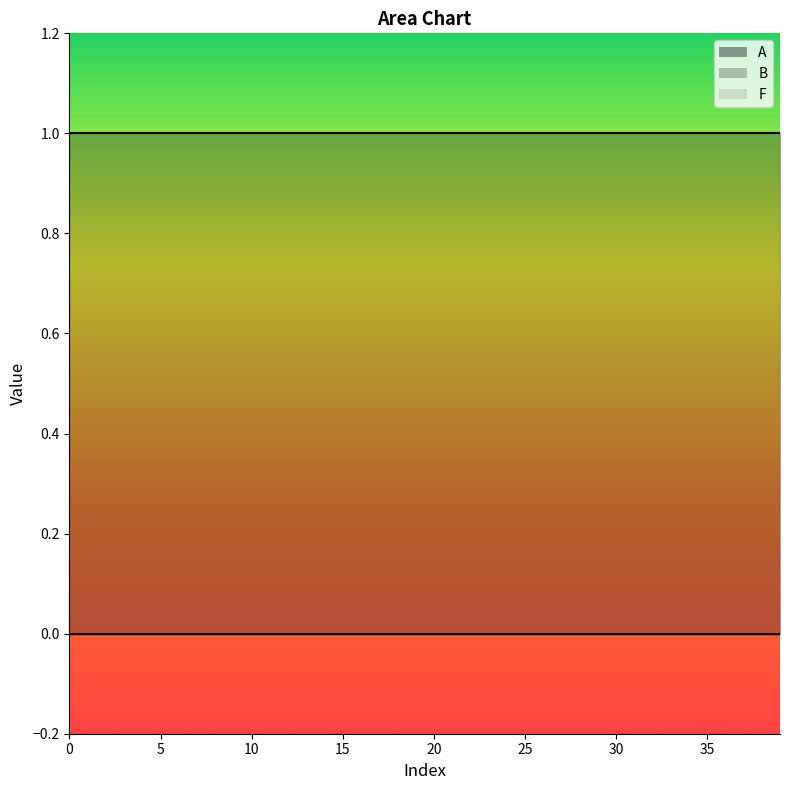

Reading left to right, list all the values displayed in this chart.

B: 0	0	0	0	0	0	0	0	0	0	0	0	0	0	0	0	0	0	0	0	0	0	0	0	0	0	0	0	0	0	0	0	0	0	0	0	0	0	0	0
A: 1	1	1	1	1	1	1	1	1	1	1	1	1	1	1	1	1	1	1	1	1	1	1	1	1	1	1	1	1	1	1	1	1	1	1	1	1	1	1	1
F: 0	0	0	0	0	0	0	0	0	0	0	0	0	0	0	0	0	0	0	0	0	0	0	0	0	0	0	0	0	0	0	0	0	0	0	0	0	0	0	0